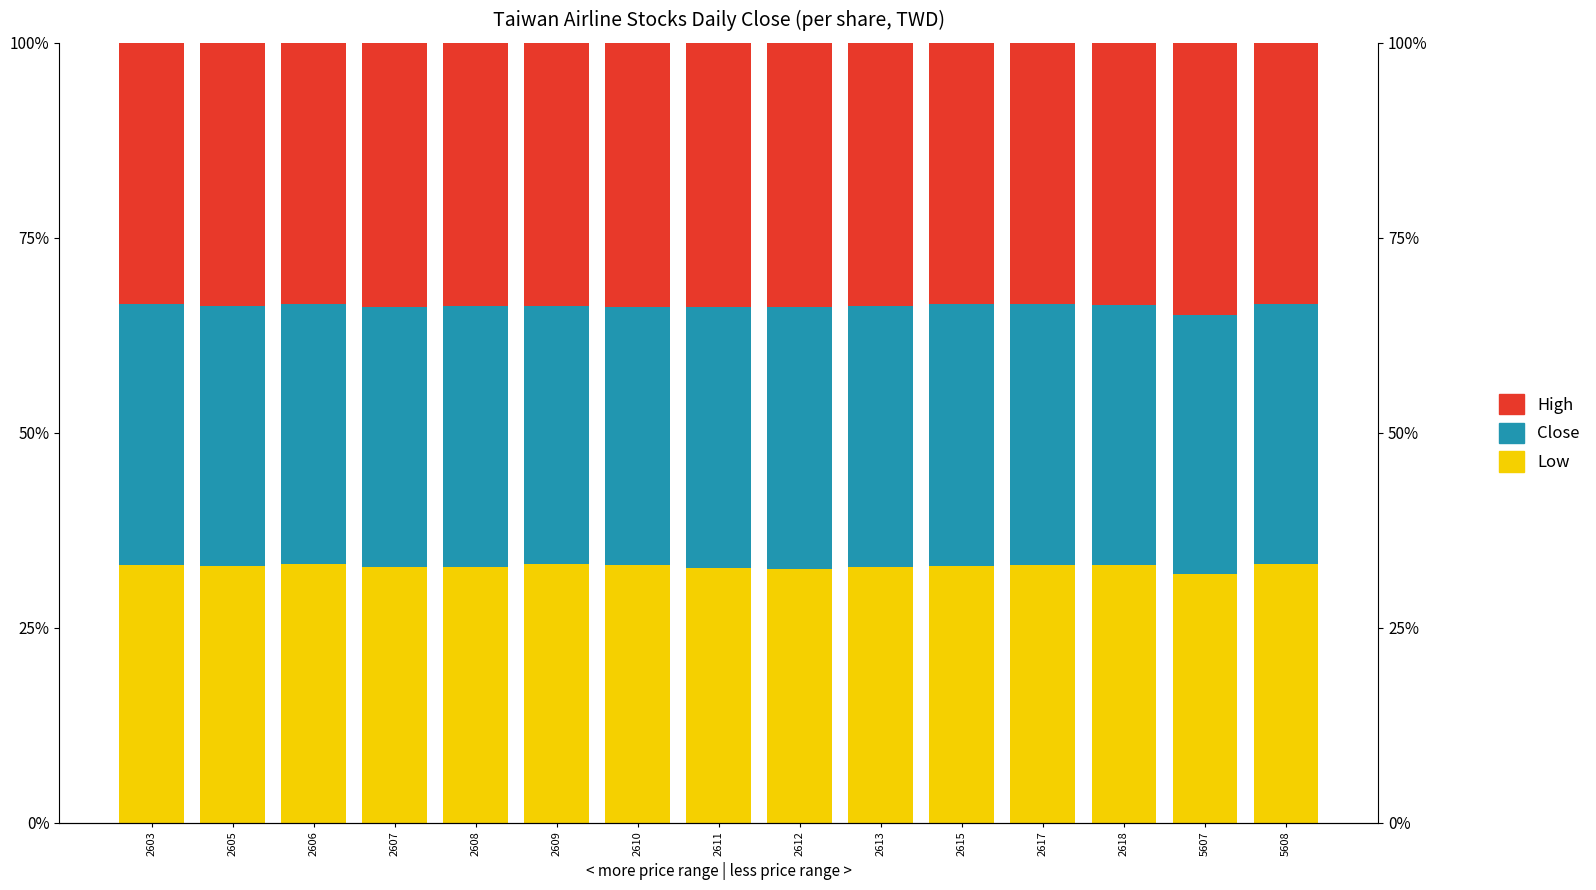

Is it true that High equals 0.3 at 2617?

True